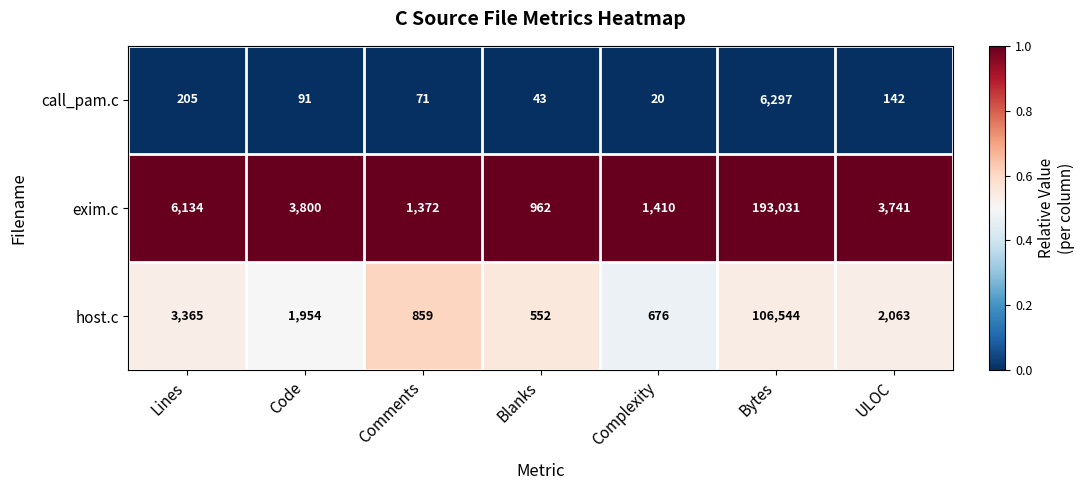

What is the approximate value of exim.c at ULOC?

3741